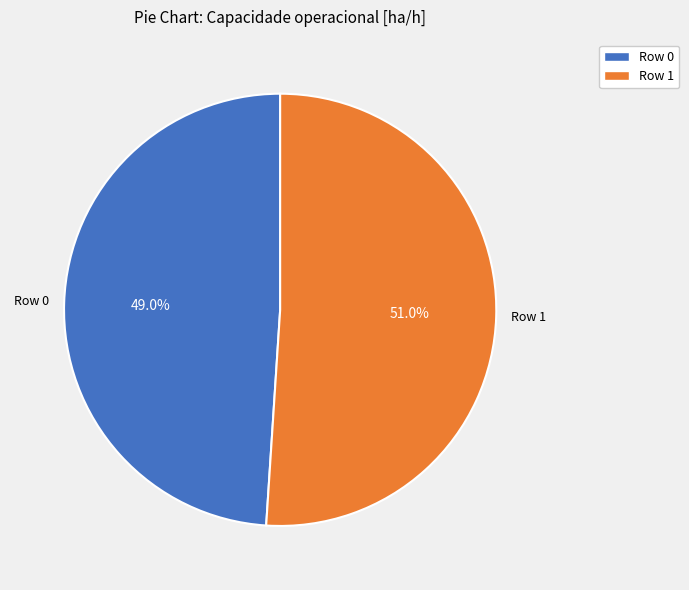

To the nearest percent, what is the average slice percentage?

50%